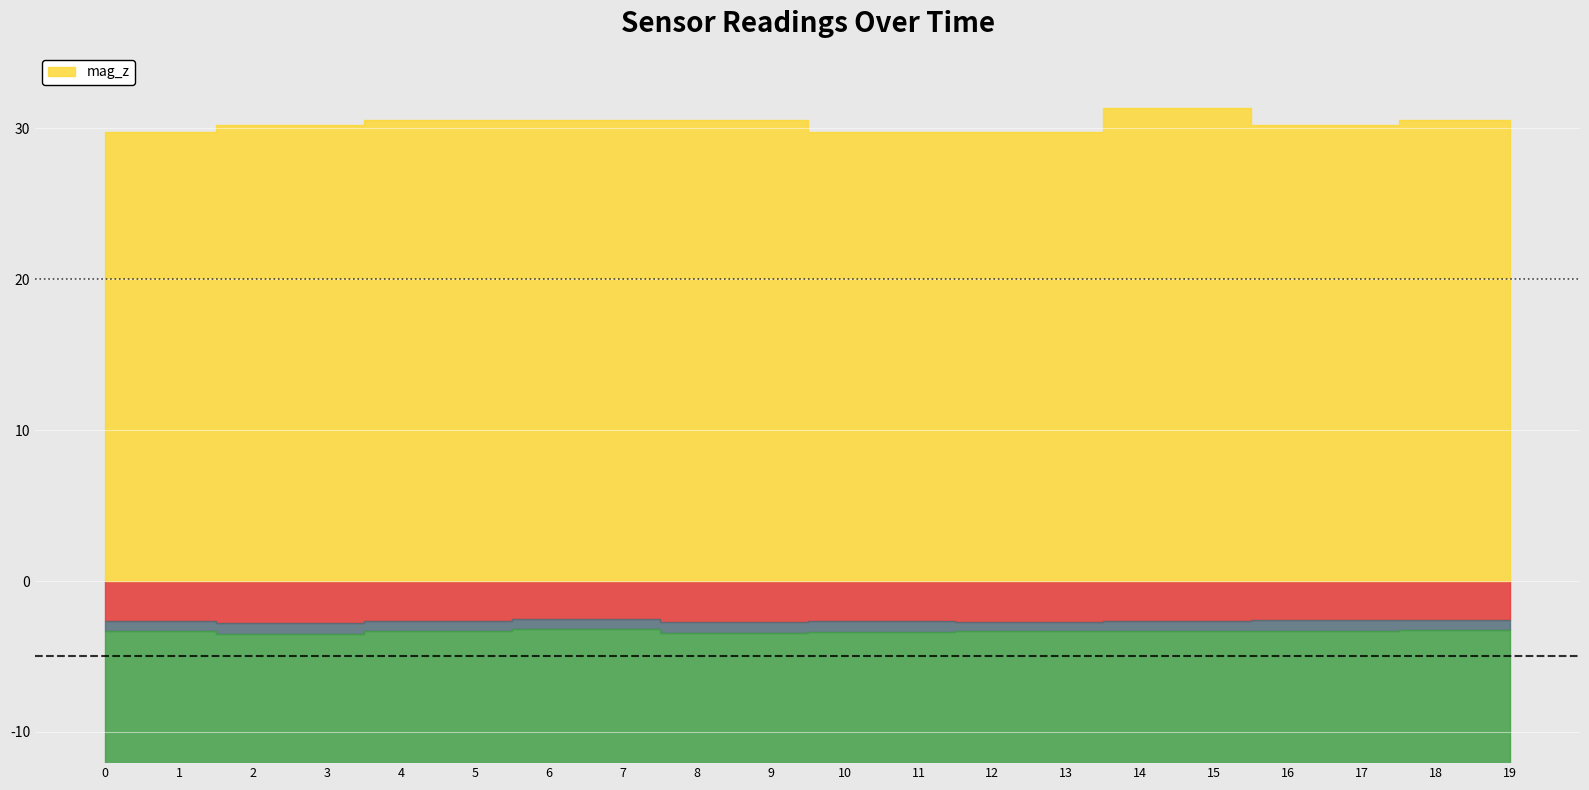

Reading left to right, what are all the values shown in this chart?

acc_x: 0=-2.7	1=-2.7	2=-2.8	3=-2.8	4=-2.6	5=-2.6	6=-2.5	7=-2.5	8=-2.7	9=-2.7	10=-2.7	11=-2.7	12=-2.7	13=-2.7	14=-2.7	15=-2.7	16=-2.6	17=-2.6	18=-2.6	19=-2.6
acc_y: 0=-0.7	1=-0.7	2=-0.7	3=-0.7	4=-0.7	5=-0.7	6=-0.6	7=-0.6	8=-0.7	9=-0.7	10=-0.7	11=-0.7	12=-0.6	13=-0.6	14=-0.6	15=-0.6	16=-0.7	17=-0.7	18=-0.7	19=-0.7
acc_z: 0=-9.4	1=-9.4	2=-9.2	3=-9.2	4=-9.3	5=-9.3	6=-9.4	7=-9.4	8=-9.3	9=-9.3	10=-9.2	11=-9.2	12=-9.2	13=-9.2	14=-9.4	15=-9.4	16=-9.4	17=-9.4	18=-9.4	19=-9.4
mag_z: 0=29.8	1=29.8	2=30.2	3=30.2	4=30.6	5=30.6	6=30.6	7=30.6	8=30.6	9=30.6	10=29.8	11=29.8	12=29.8	13=29.8	14=31.4	15=31.4	16=30.2	17=30.2	18=30.6	19=30.6